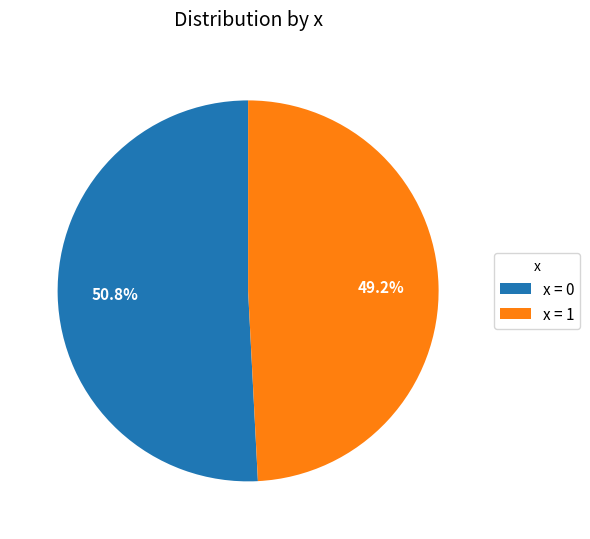

What percentage is NOT represented by x = 1?

50.8%